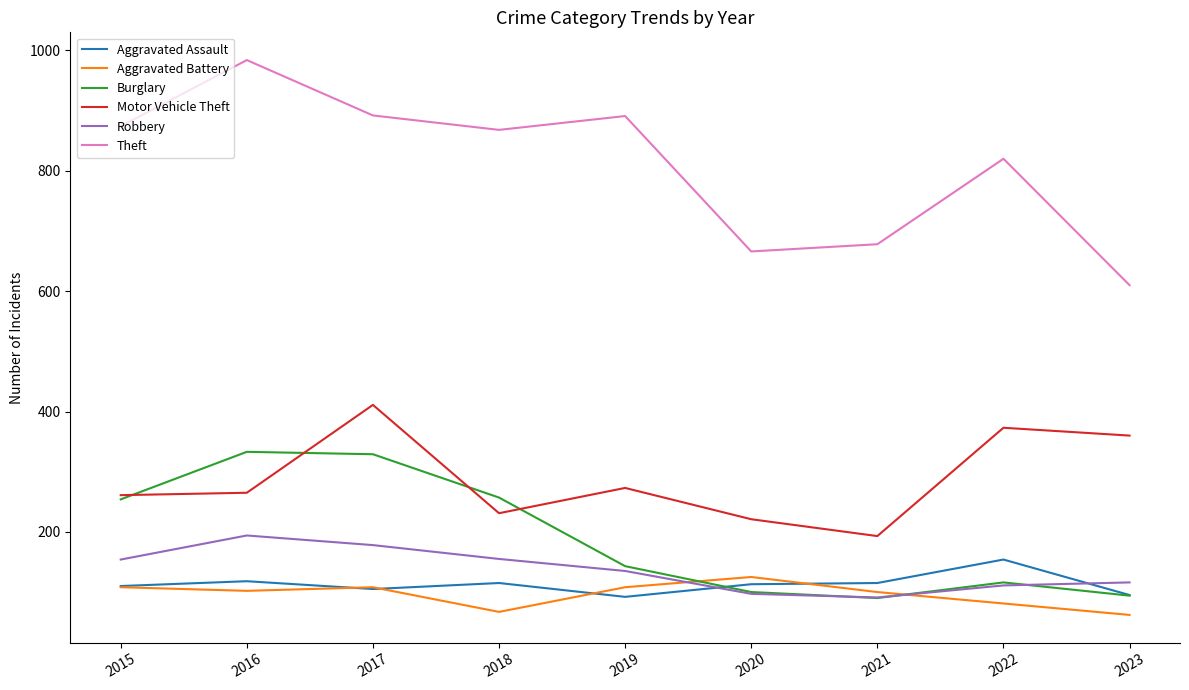

True or false: Theft and Motor Vehicle Theft intersect in this chart.

False